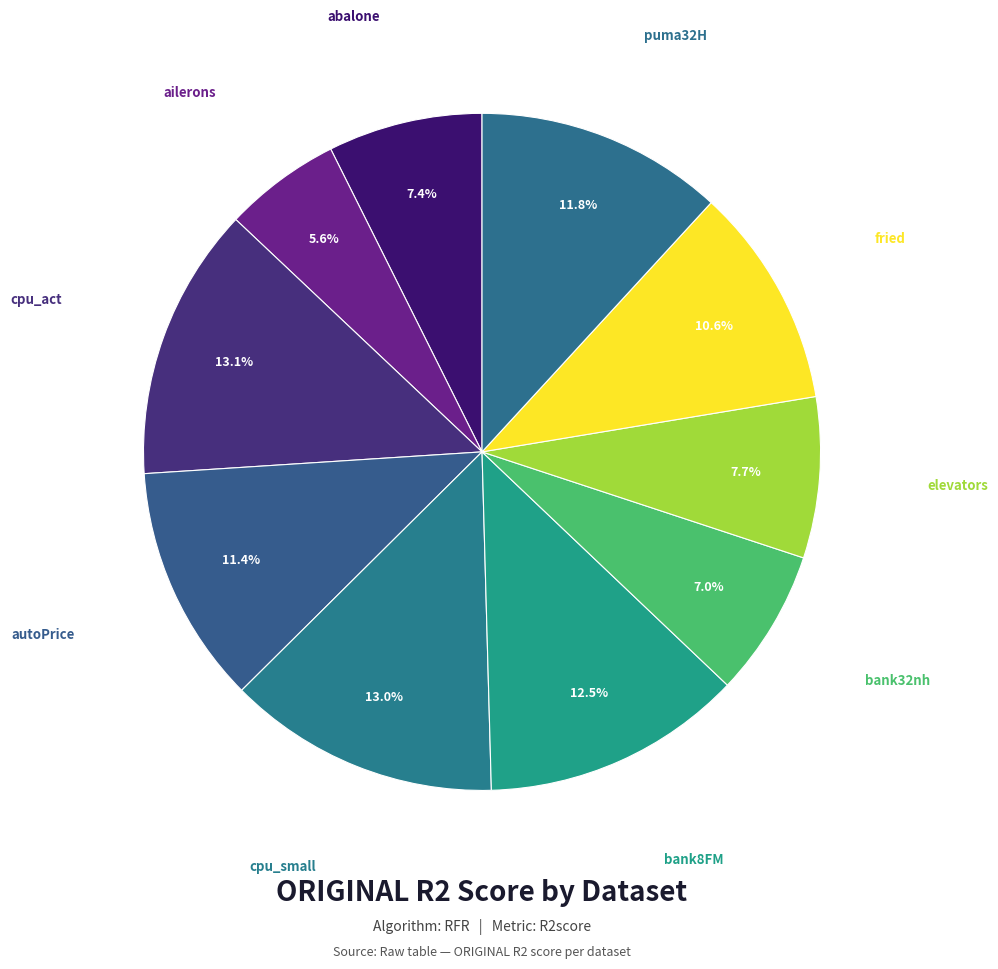

How many slices are in this pie chart?

10